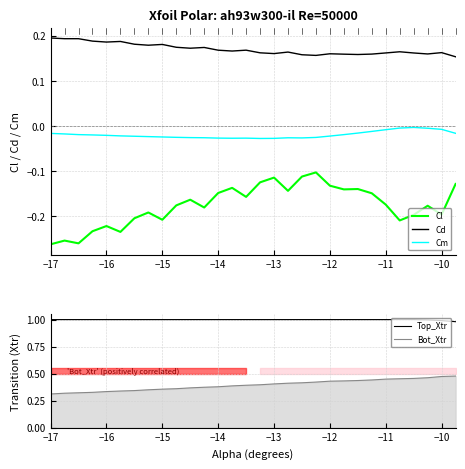

True or false: Top_Xtr and Bot_Xtr intersect in this chart.

False